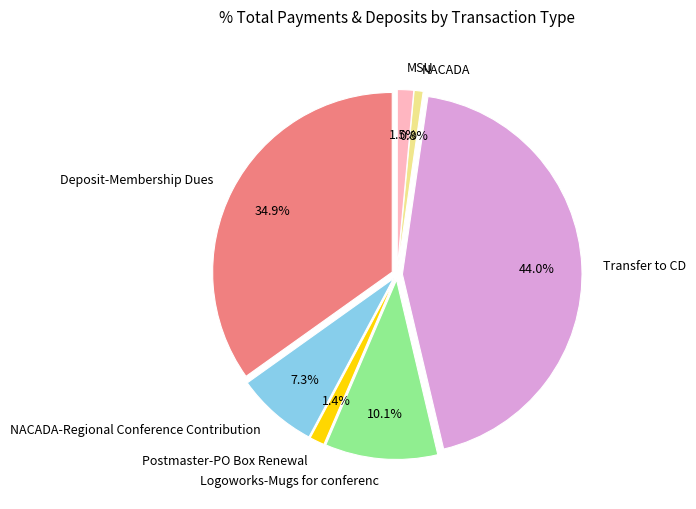

Approximately how many times larger is the value at Transfer to CD compared to Deposit-Membership Dues?

1.3